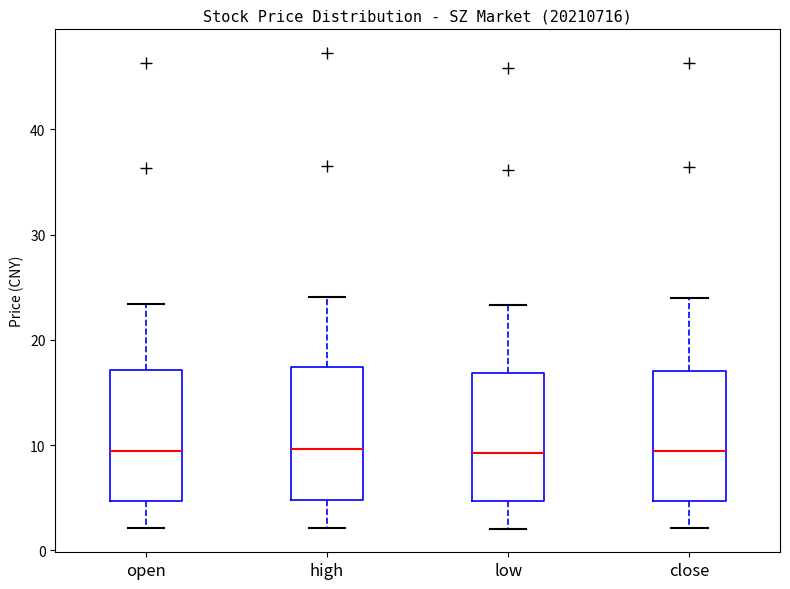

Reading left to right, read every box against the y-axis: the position of its median line, the range the box covers, and the ends of its whiskers. The values are not printed on the chart, so give them approximately, as read against the axis.

open: median 9, box 5 to 17, whiskers 2 to 23
high: median 10, box 5 to 17, whiskers 2 to 24
low: median 9, box 5 to 17, whiskers 2 to 23
close: median 9, box 5 to 17, whiskers 2 to 24